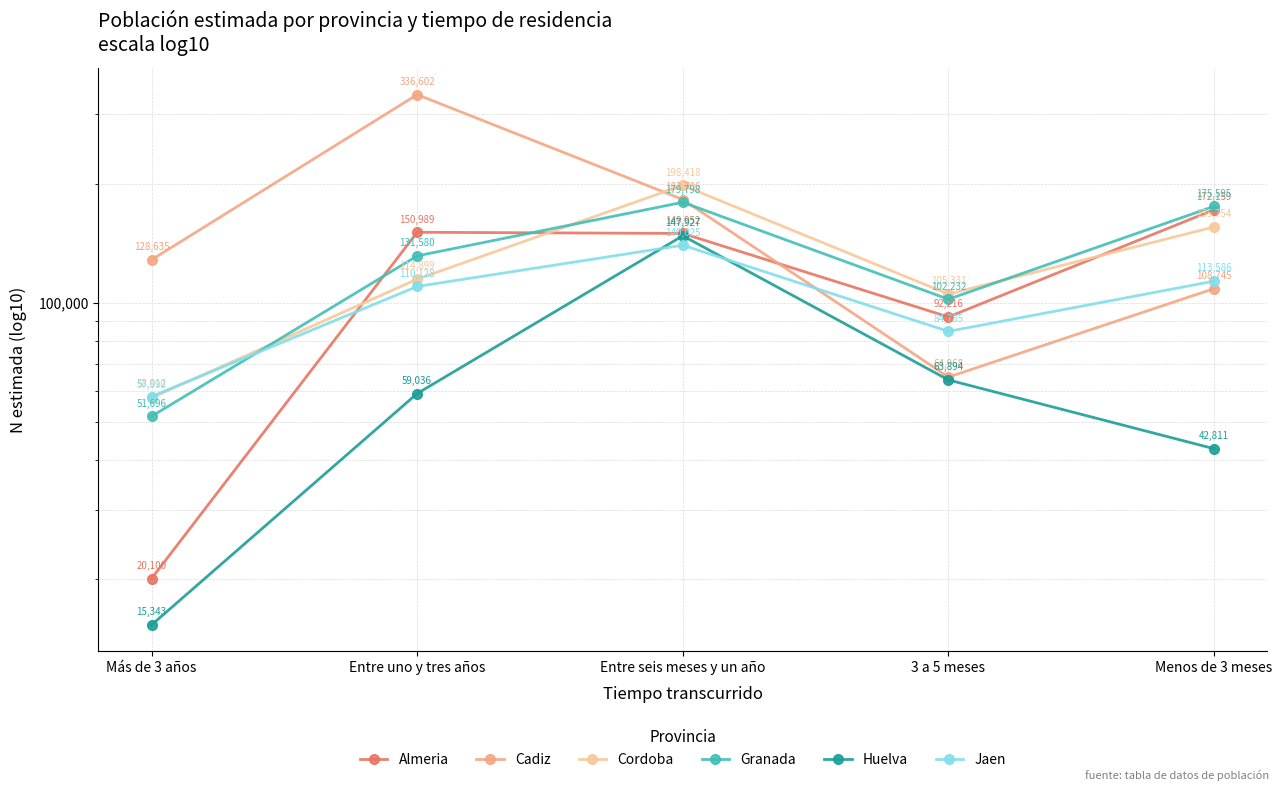

Is the value of Cadiz at Entre seis meses y un año greater than the value of Huelva at Entre seis meses y un año?

Yes